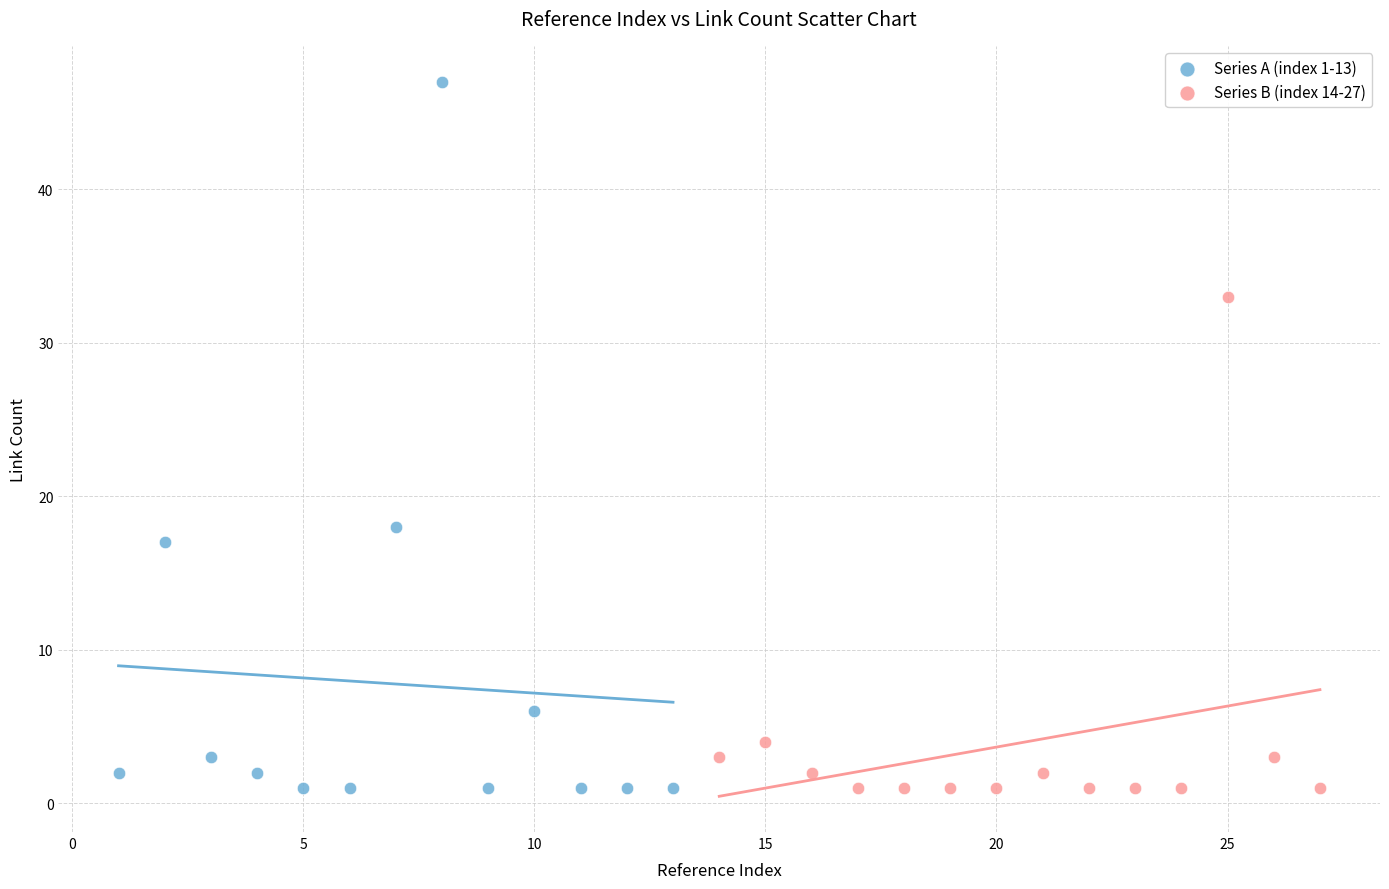

Which series reaches the maximum Y coordinate?

Series A (index 1-13)